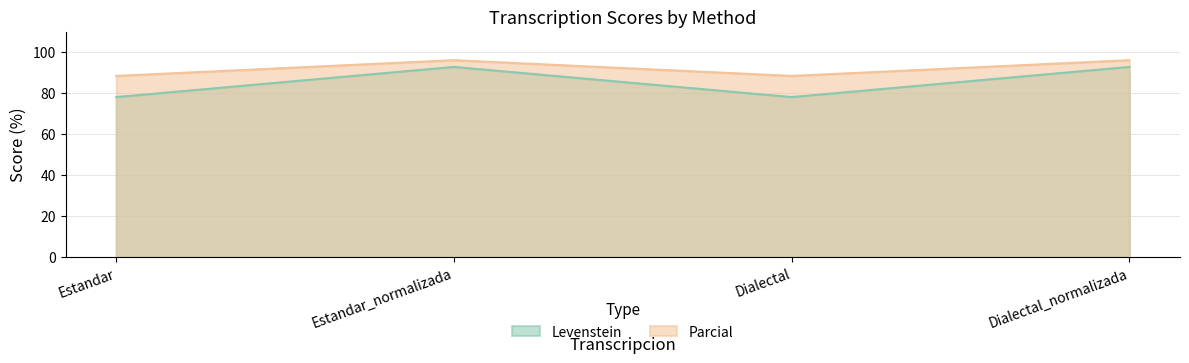

Where is the first local minimum for Levenstein?

Dialectal